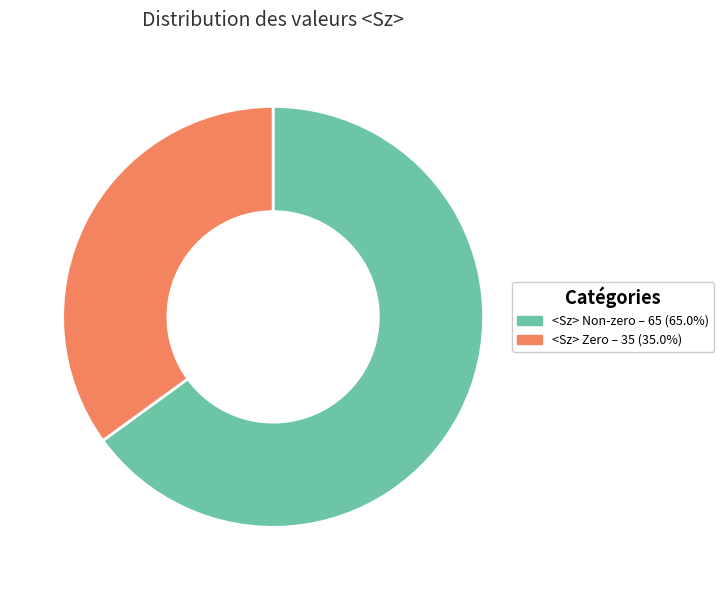

Count the number of slices in the pie.

2